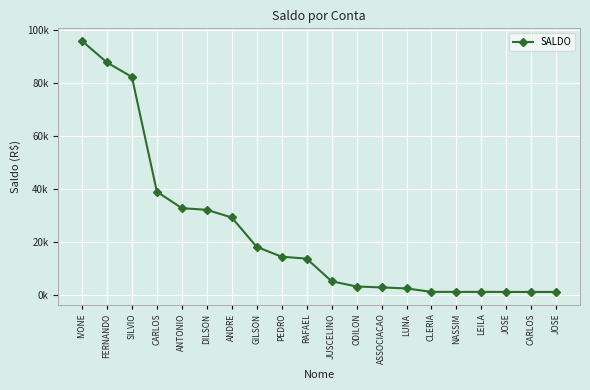

What is the value of the 17th point from the left?

991.4